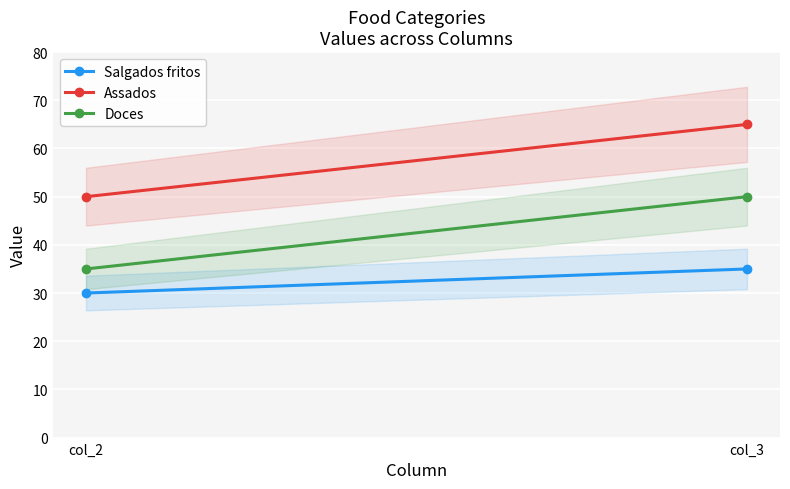

What is the difference between the maximum and minimum values in the Salgados fritos series?

5